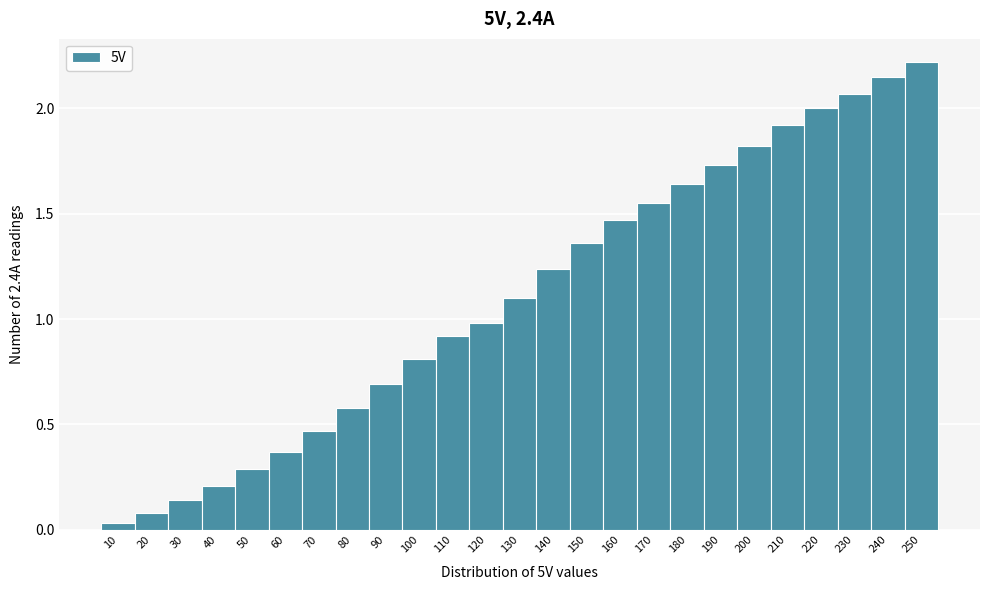

Which range on the x-axis has the tallest bar?

245 to 255